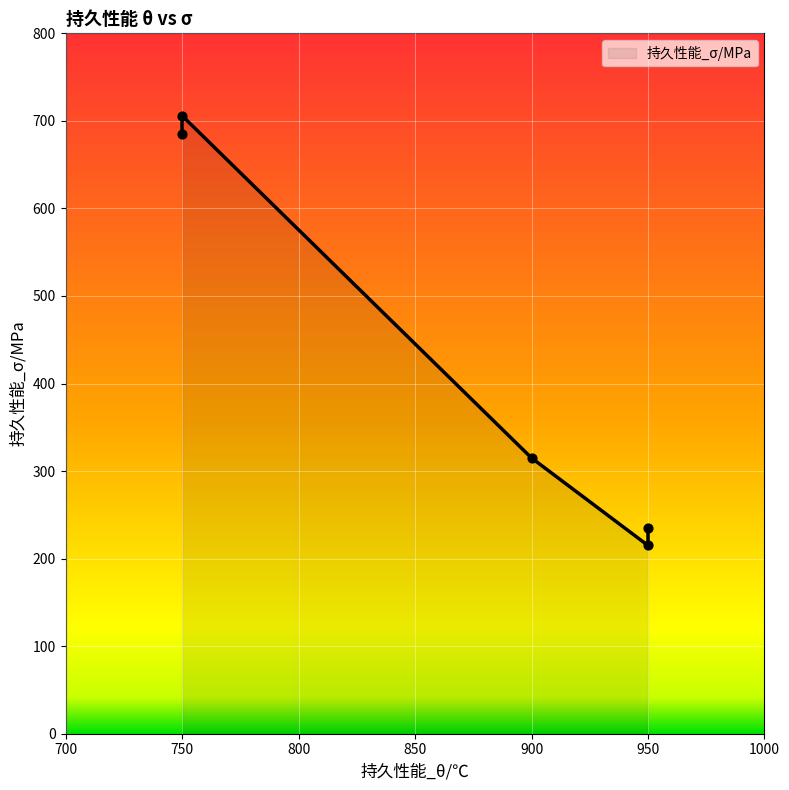

What is the change in value from 900 to 950?

-80